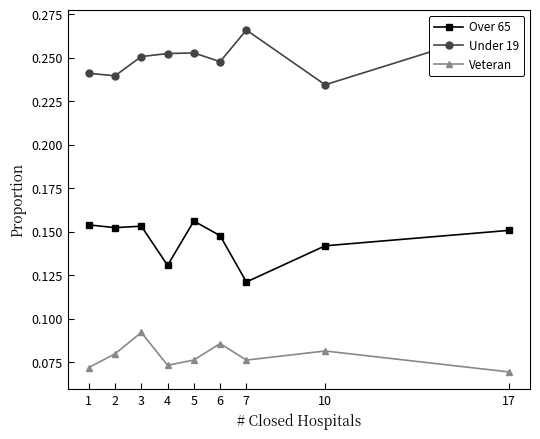

True or false: Veteran and Under 19 intersect in this chart.

False